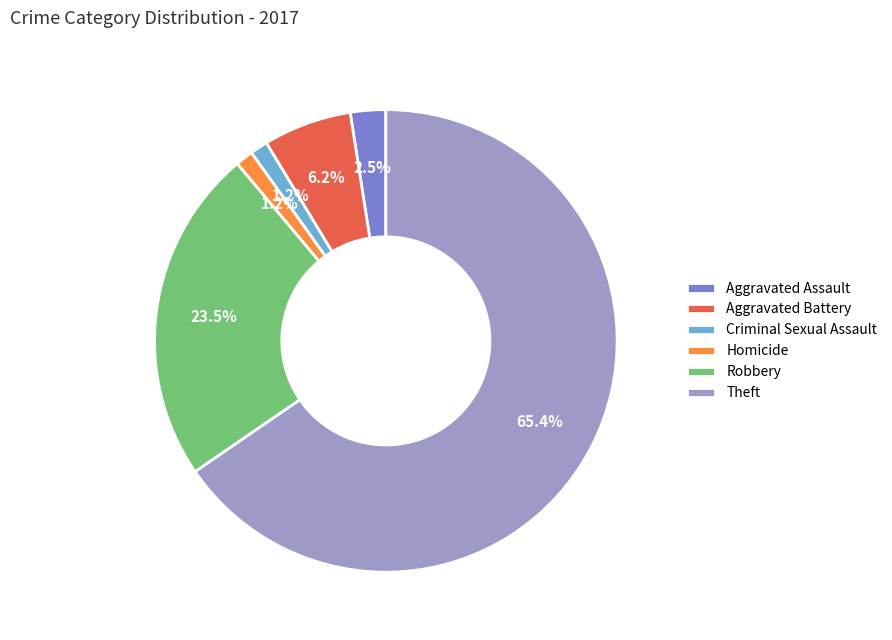

To the nearest percent, what portion does Criminal Sexual Assault represent?

1%